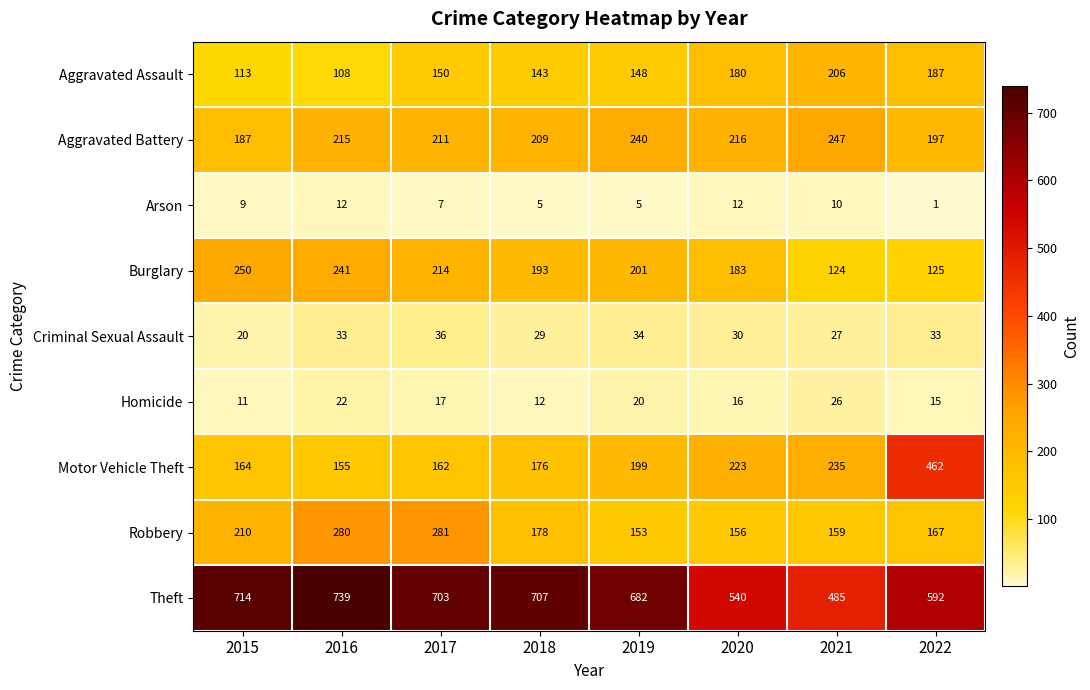

Rank the series at 2020 from lowest to highest value.

Arson, Homicide, Criminal Sexual Assault, Robbery, Aggravated Assault, Burglary, Aggravated Battery, Motor Vehicle Theft, Theft